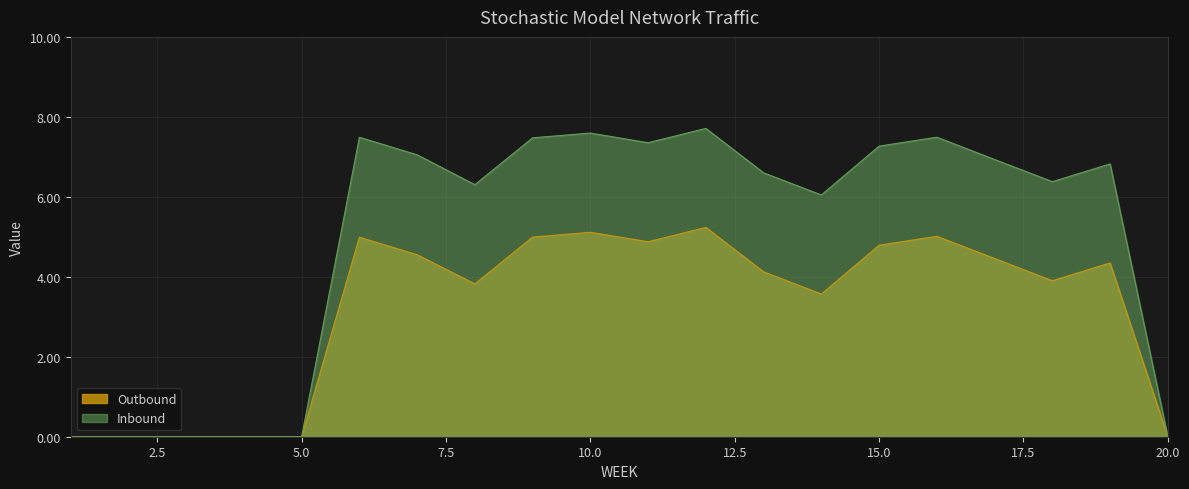

Rank the series by their maximum value, from lowest to highest.

Outbound, Inbound